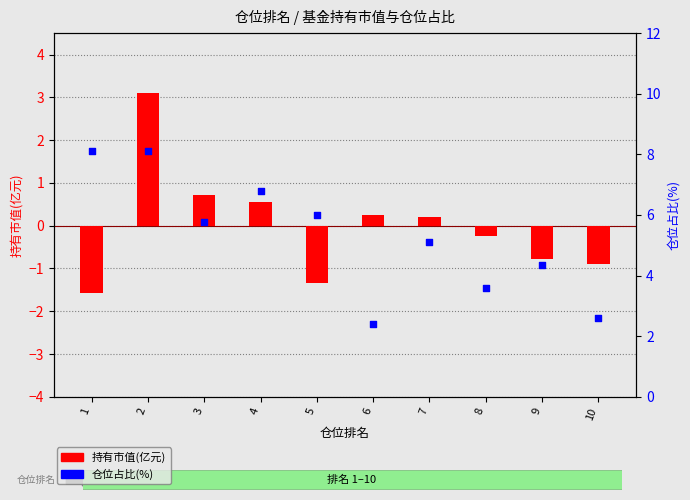

Is the value of 持有市值(亿元) at 6 greater than the value of 仓位占比(%) at 1?

No